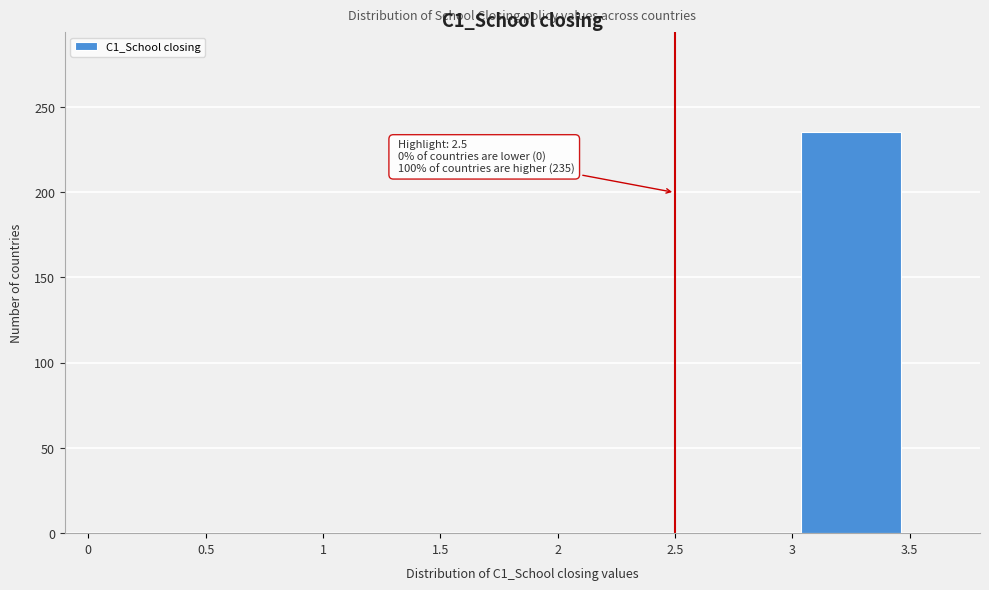

Which range on the x-axis has the tallest bar?

3 to 3.5